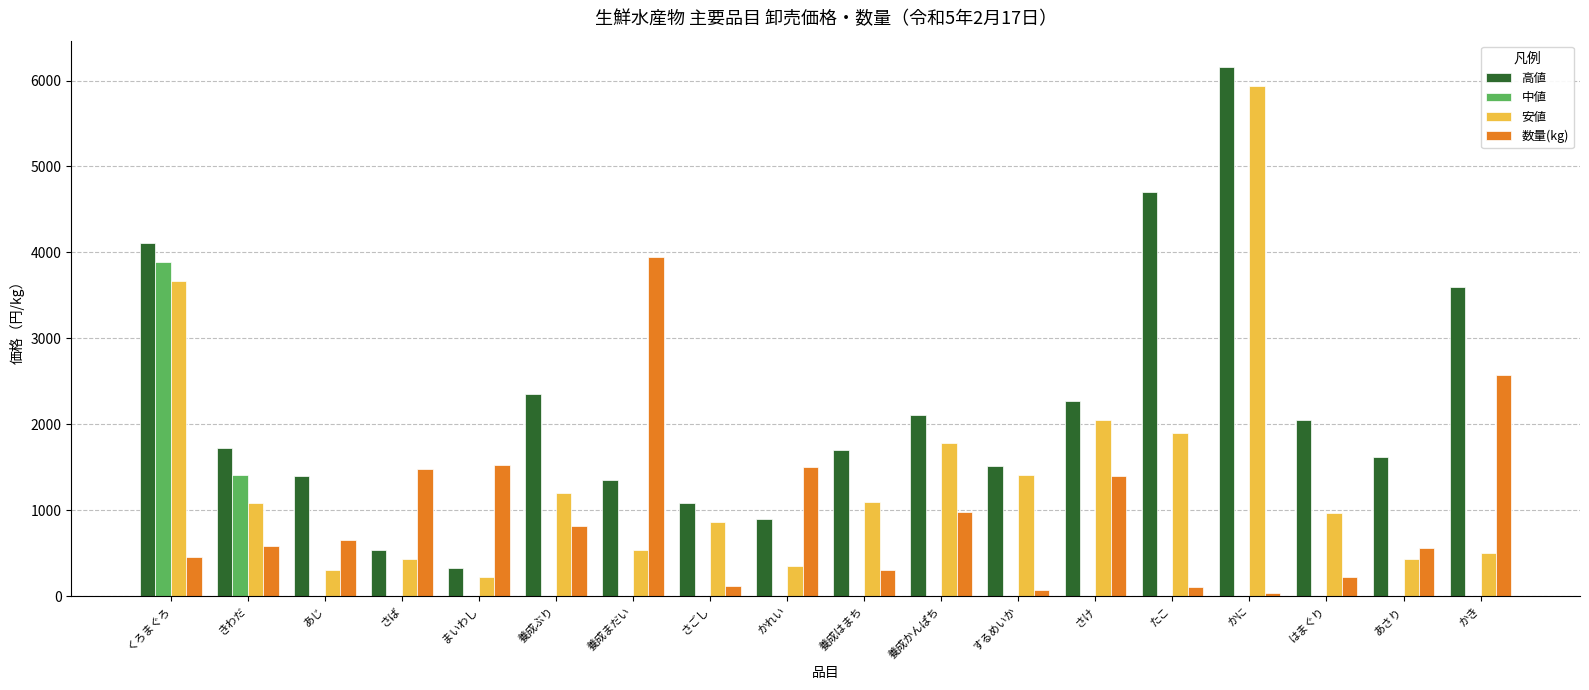

What is the greatest value displayed?

6156